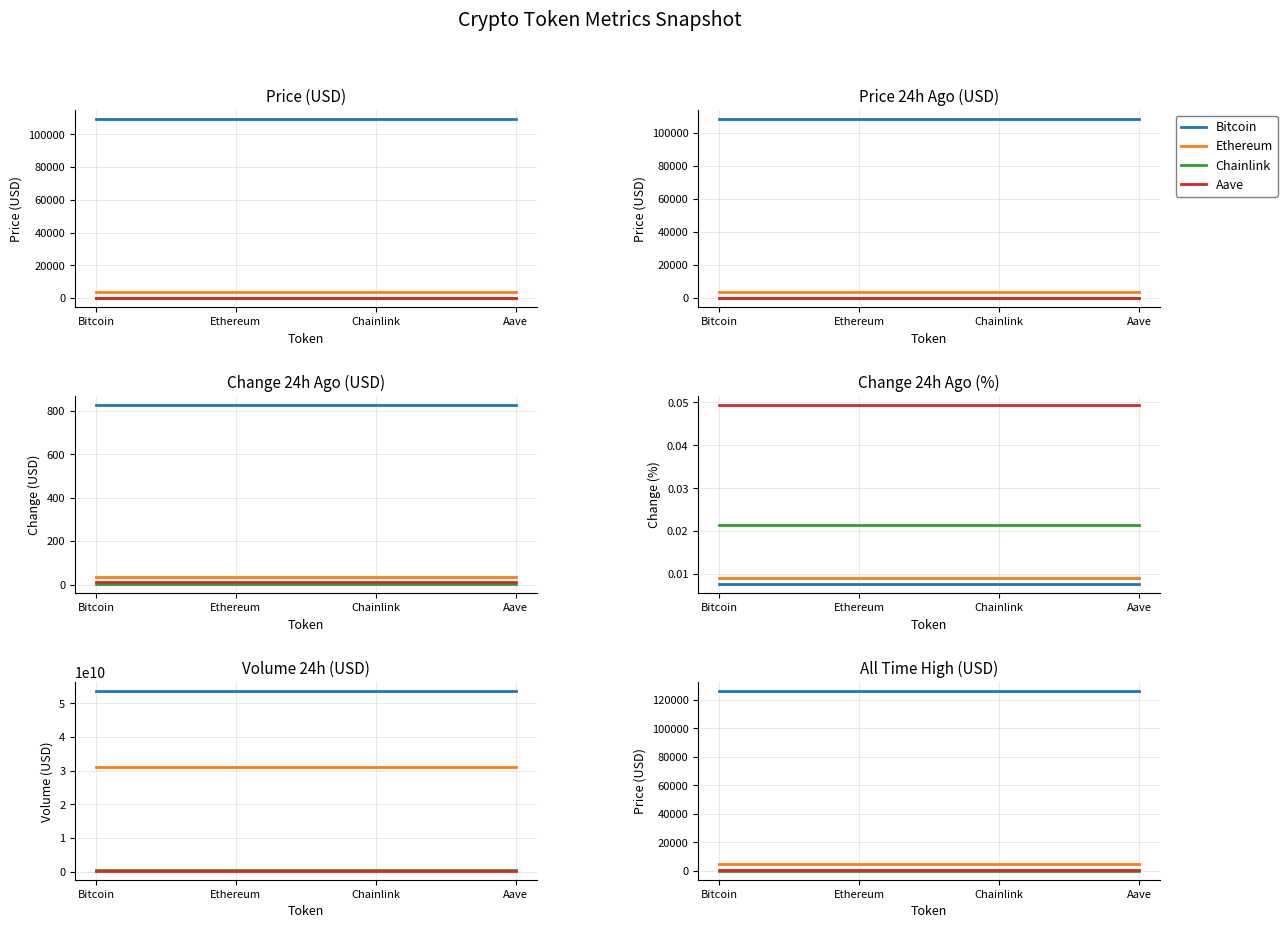

True or false: Bitcoin and Chainlink intersect in this chart.

False